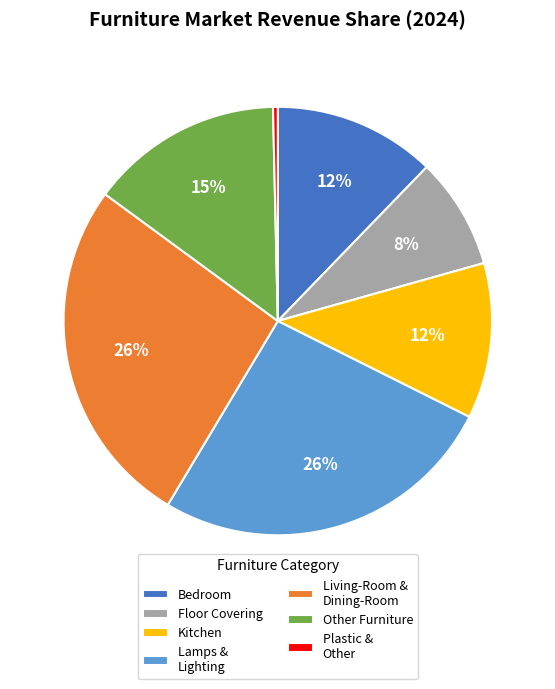

To the nearest percent, what is the average slice percentage?

14%